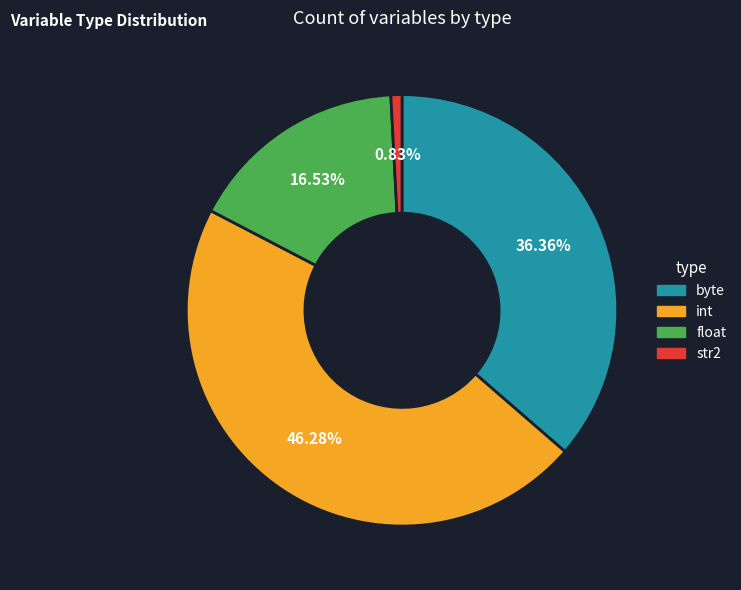

How many slices are in this pie chart?

4